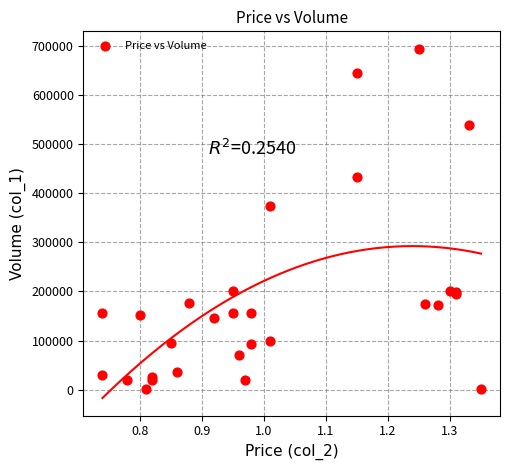

What Y value in the scatter plot is closest to 348000?

374000